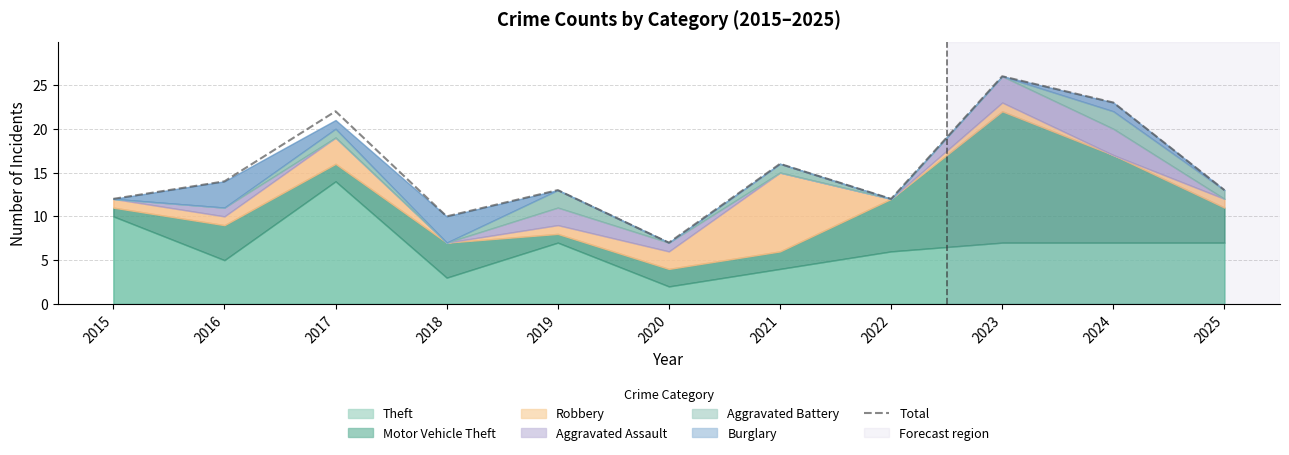

Reading left to right, transcribe all the data shown in this chart.

2015=12	2016=14	2017=22	2018=10	2019=13	2020=7	2021=16	2022=12	2023=26	2024=23	2025=13